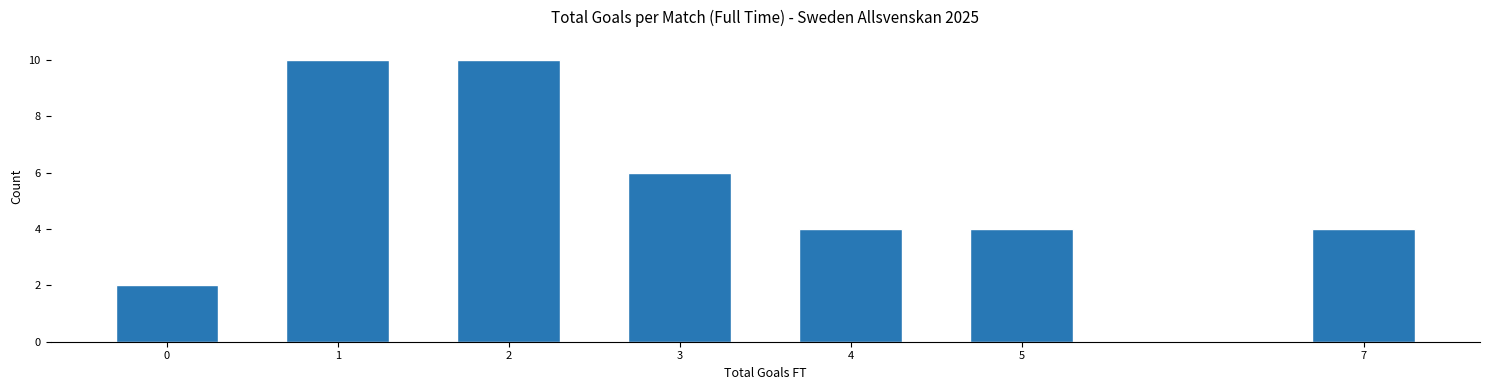

Reading right to left, extract all data points from this chart.

7=4	5=4	4=4	3=6	2=10	1=10	0=2